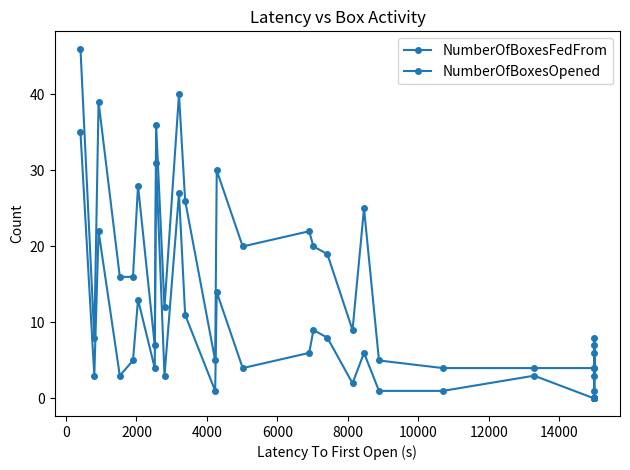

The NumberOfBoxesFedFrom series shows 7 at 31. True or false?

False